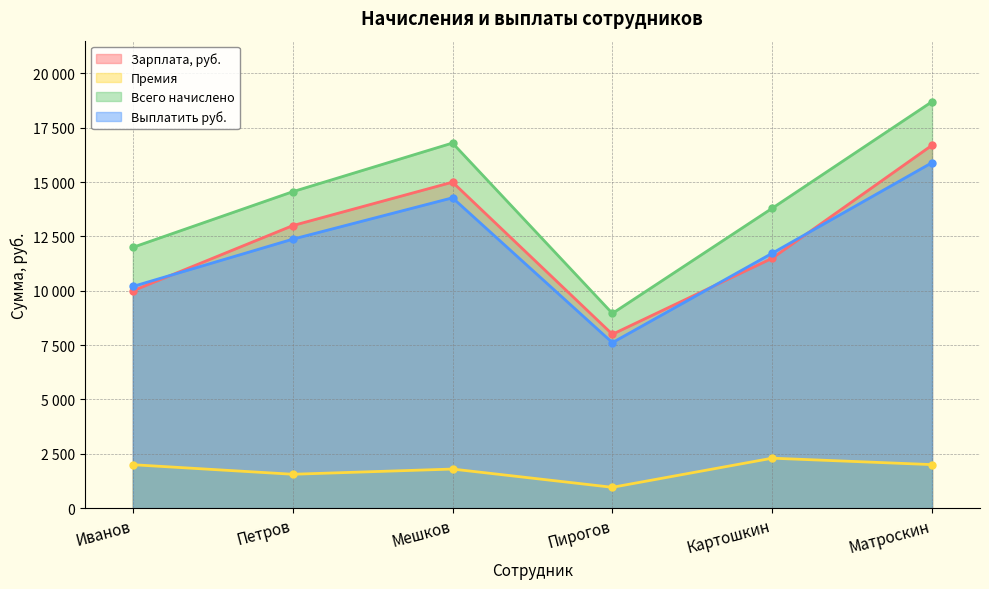

Between Иванов and Петров, which series saw the biggest shift?

Зарплата, руб.